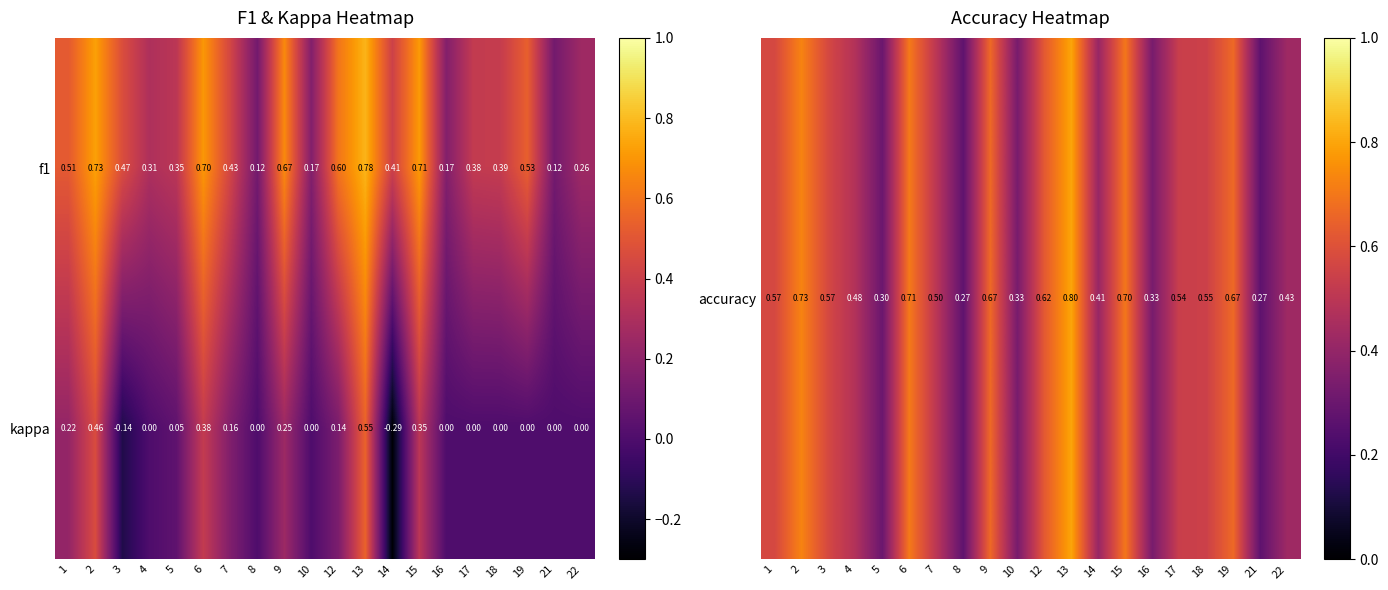

At which category is the sum across all series the highest?

13